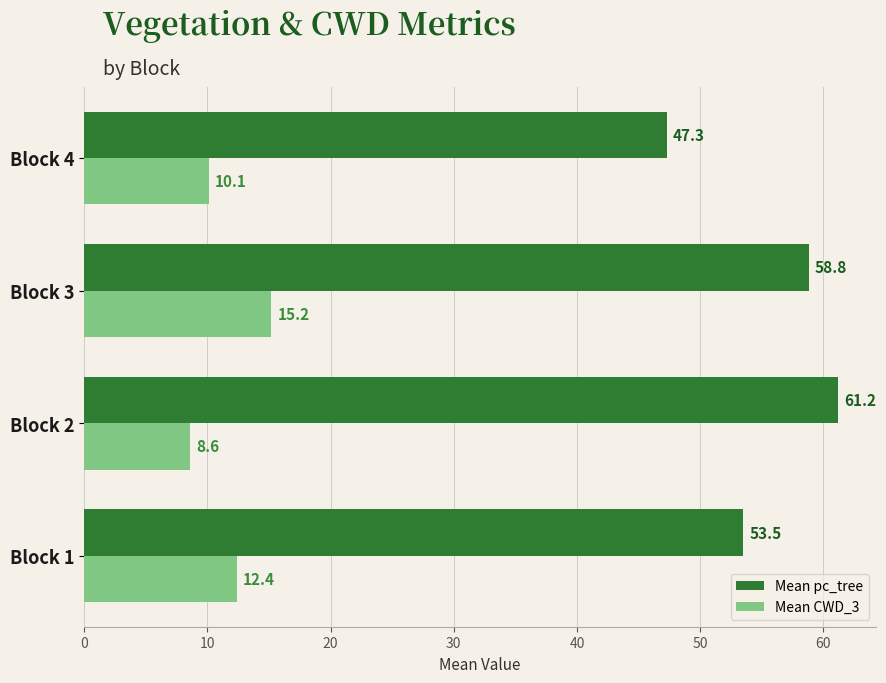

The Mean pc_tree series shows 68.2 at Block 4. True or false?

False